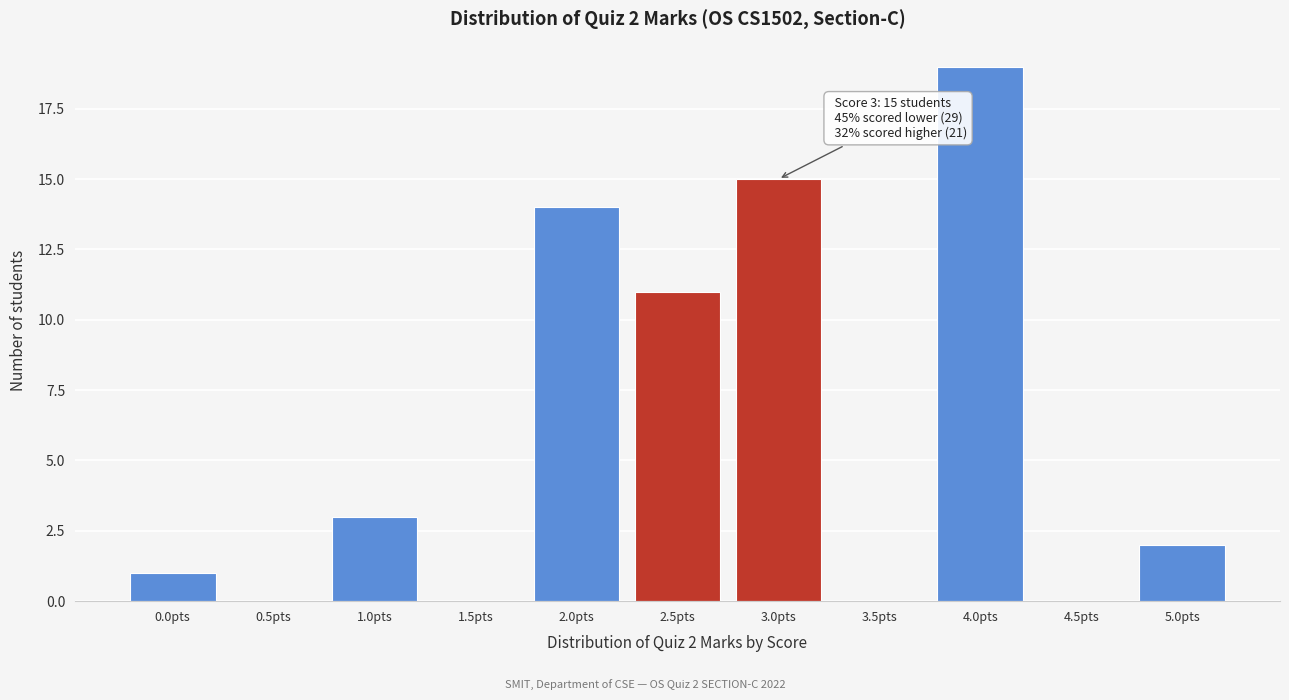

Reading left to right, extract all data points from this chart.

0.0pts=1	0.5pts=0	1.0pts=3	1.5pts=0	2.0pts=14	2.5pts=11	3.0pts=15	3.5pts=0	4.0pts=19	4.5pts=0	5.0pts=2